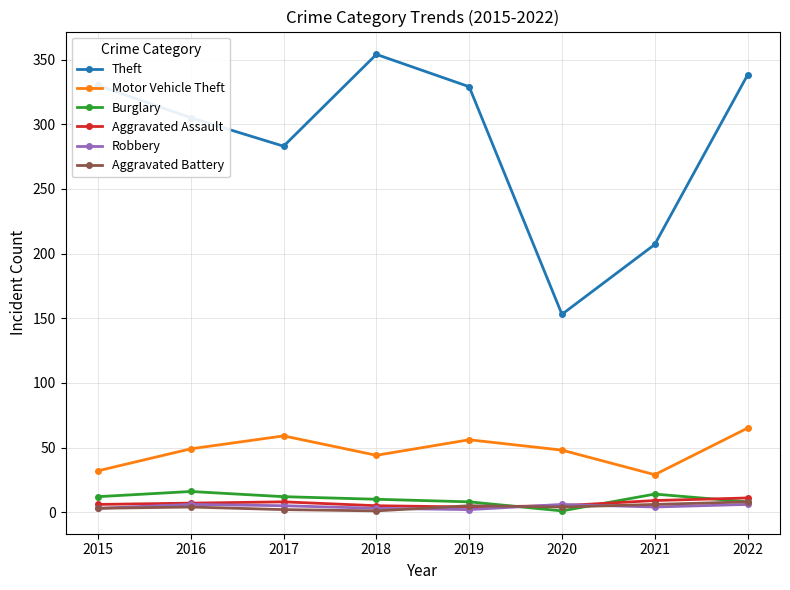

What is the value of the Aggravated Assault point at the 4th from the left?

5